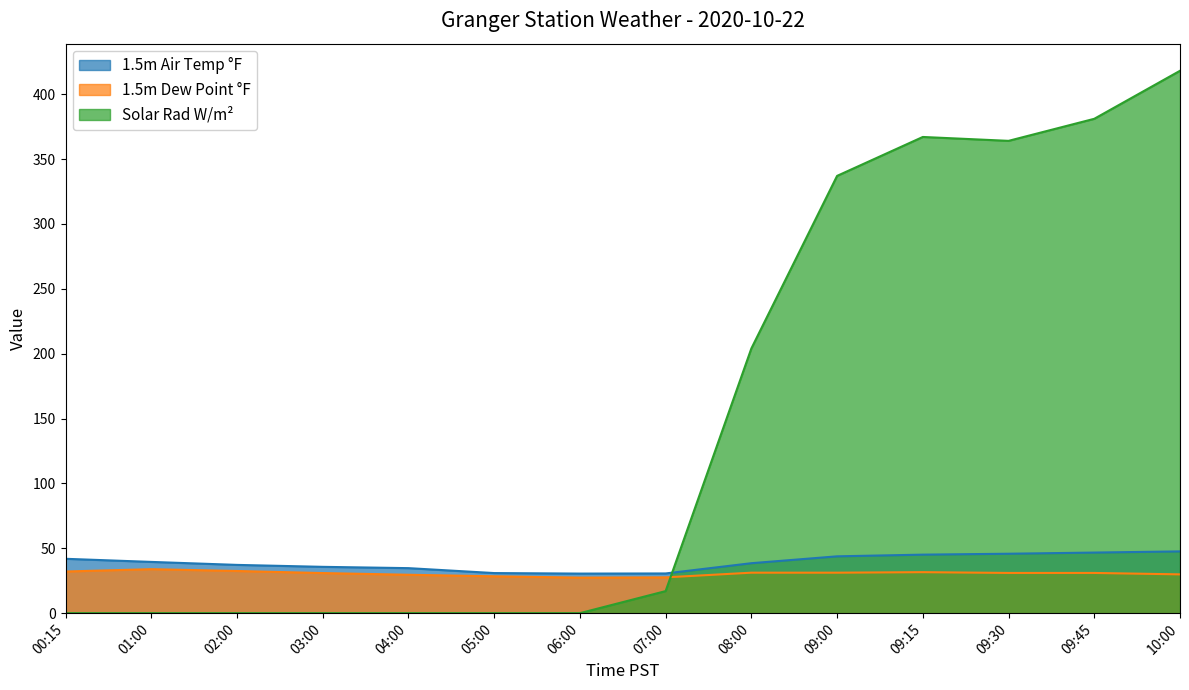

Reading left to right, extract all data points from this chart.

1.5m Air Temp °F: 00:15=41.9	01:00=39.5	02:00=37.2	03:00=35.7	04:00=34.7	05:00=30.9	06:00=30.5	07:00=30.6	08:00=38.5	09:00=43.8	09:15=45.1	09:30=45.8	09:45=46.7	10:00=47.6
1.5m Dew Point °F: 00:15=32.1	01:00=33.9	02:00=32.5	03:00=30.9	04:00=29.6	05:00=28.4	06:00=27.4	07:00=27.6	08:00=31.2	09:00=31.2	09:15=31.6	09:30=31.0	09:45=31.0	10:00=29.9
Solar Rad W/m²: 00:15=0.0	01:00=0.0	02:00=0.0	03:00=0.0	04:00=0.0	05:00=0.0	06:00=0.0	07:00=17.0	08:00=204.0	09:00=337.0	09:15=367.0	09:30=364.0	09:45=381.0	10:00=418.0